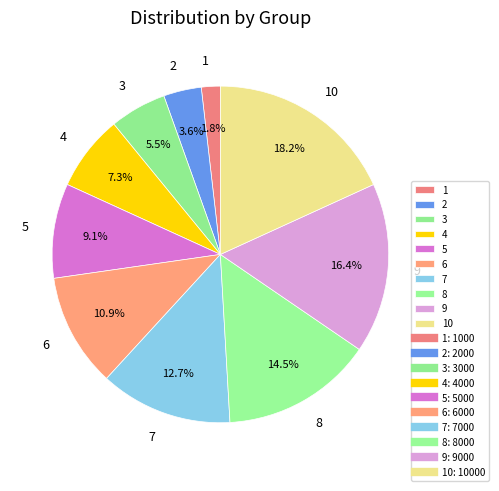

To the nearest percent, what is the average slice percentage?

10%